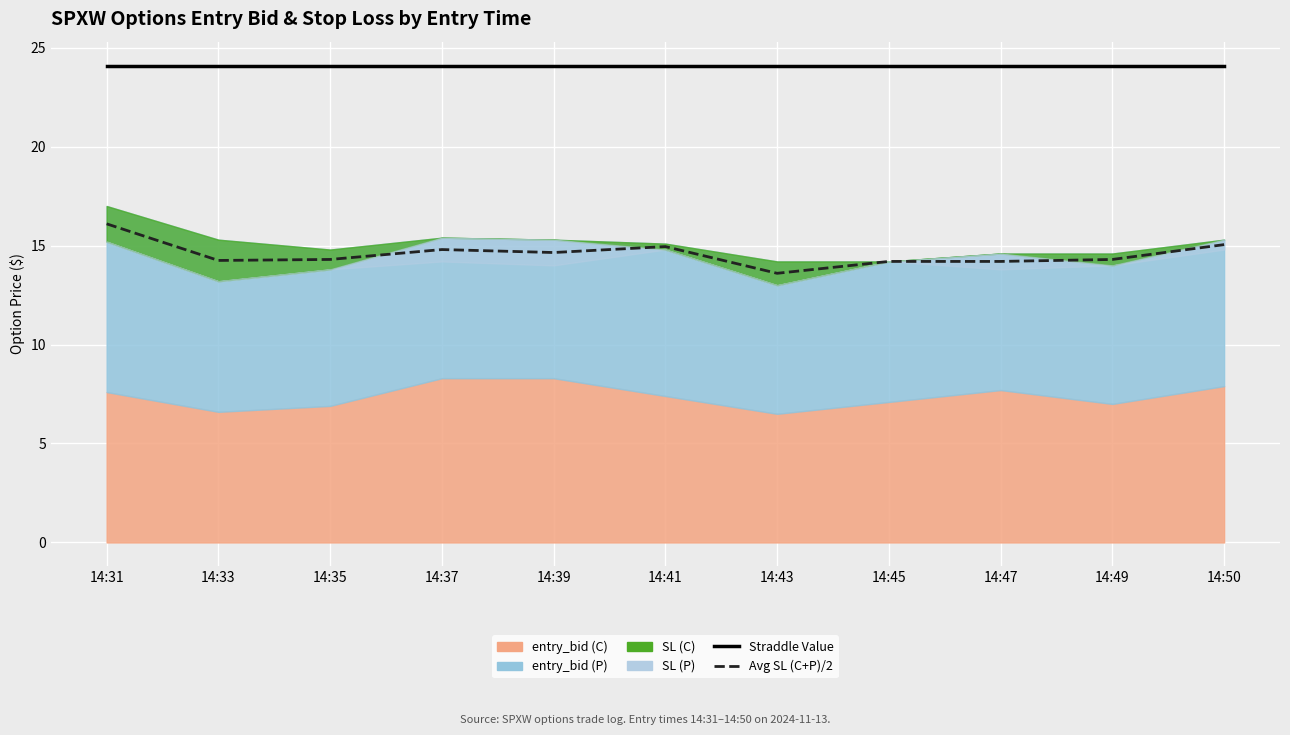

Where is Avg SL (C+P)/2 nearest to the value 14?

14:45